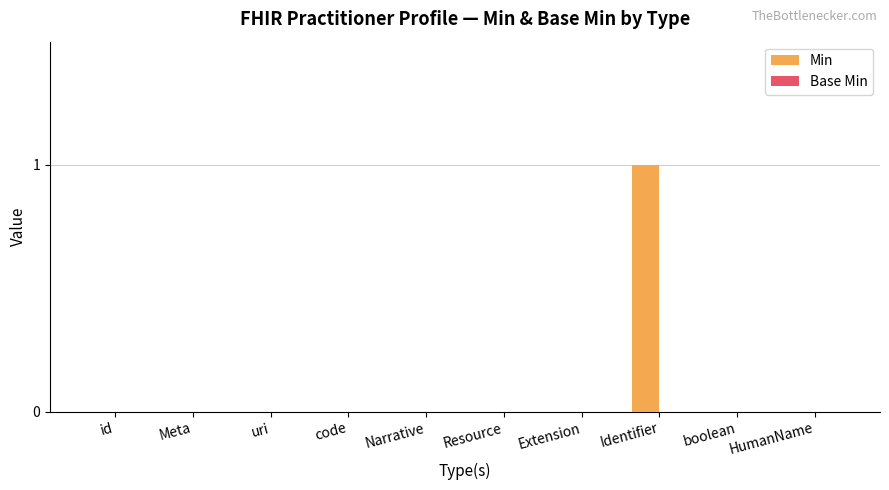

Which label corresponds to the largest value in the chart?

Identifier